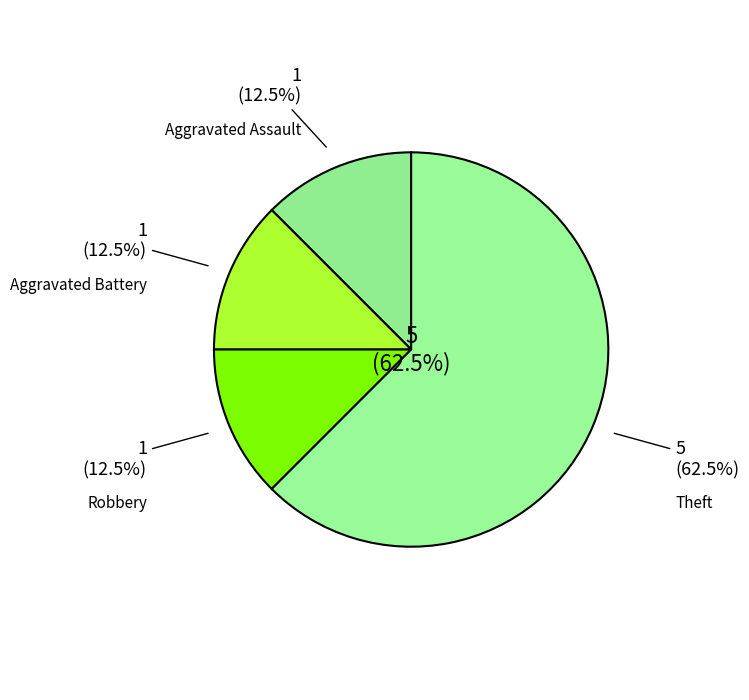

What is the change in value from Aggravated Assault to Theft?

+4